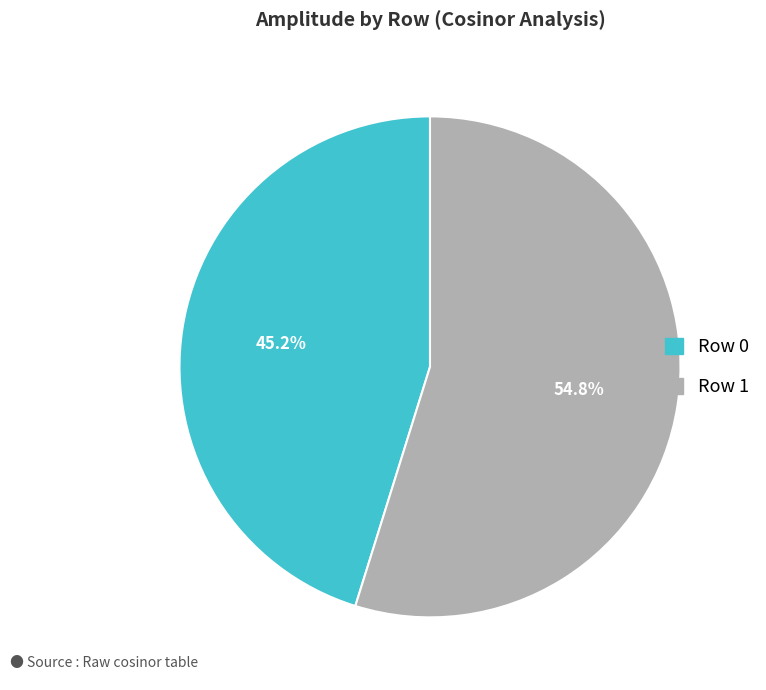

To the nearest percent, what percentage of the pie is Row 1?

55%